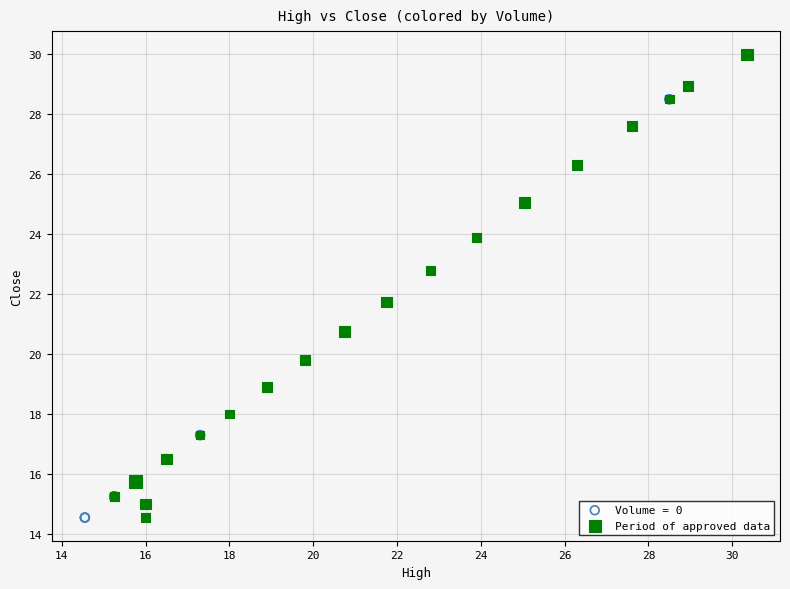

Which series reaches the maximum Y coordinate?

Period of approved data